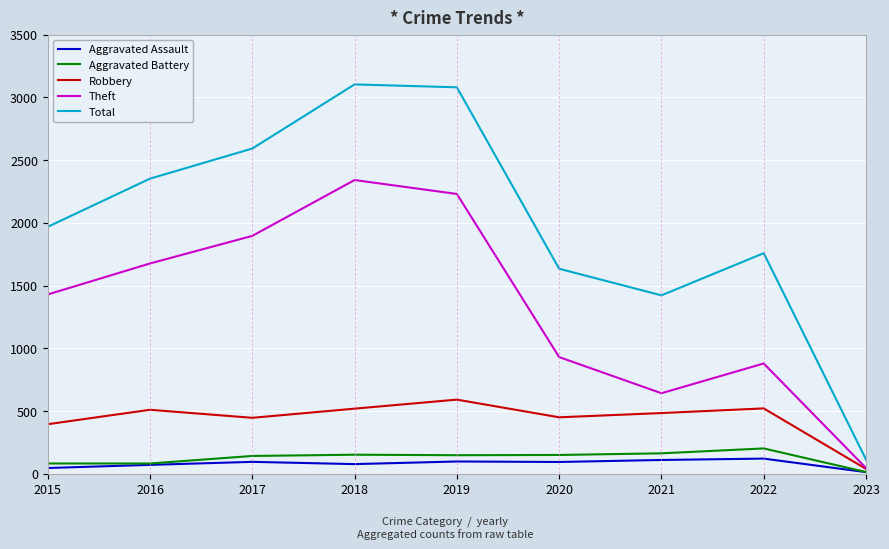

Which series changed the most between 2018 and 2023?

Total